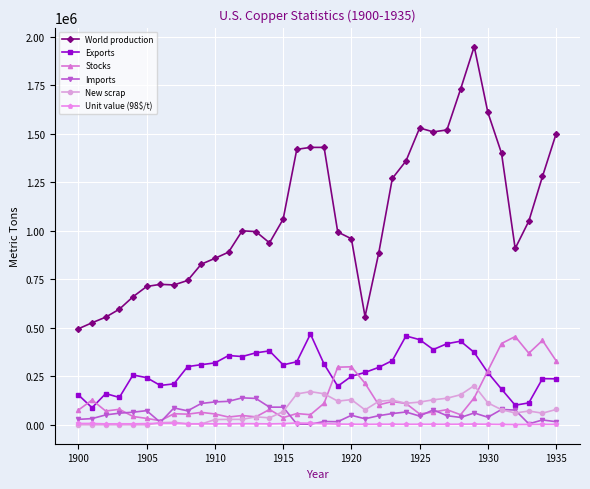

True or false: Imports has more than 2 interior local peaks.

True